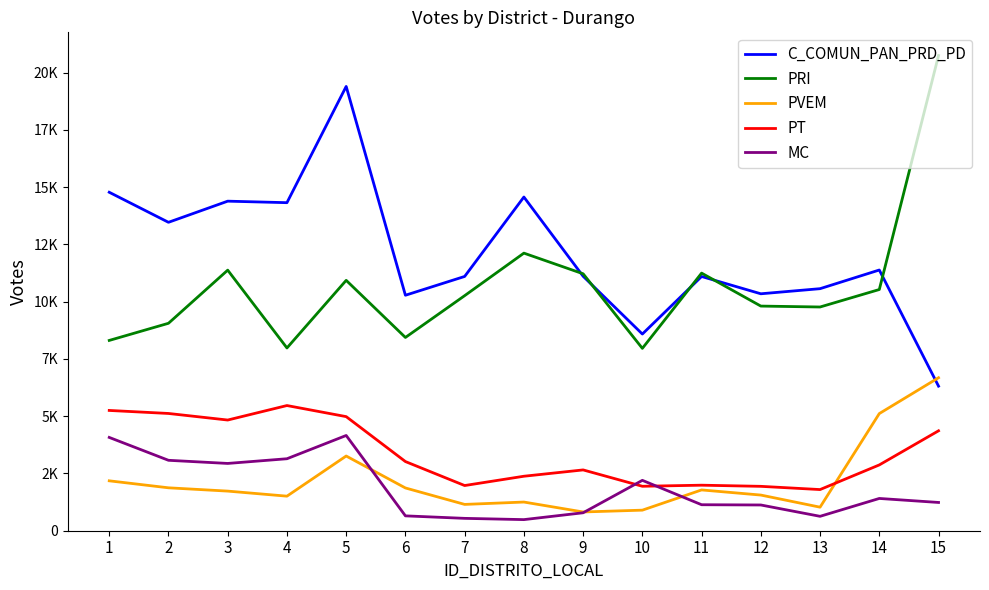

Does the chart display data point markers on the line(s)?

No